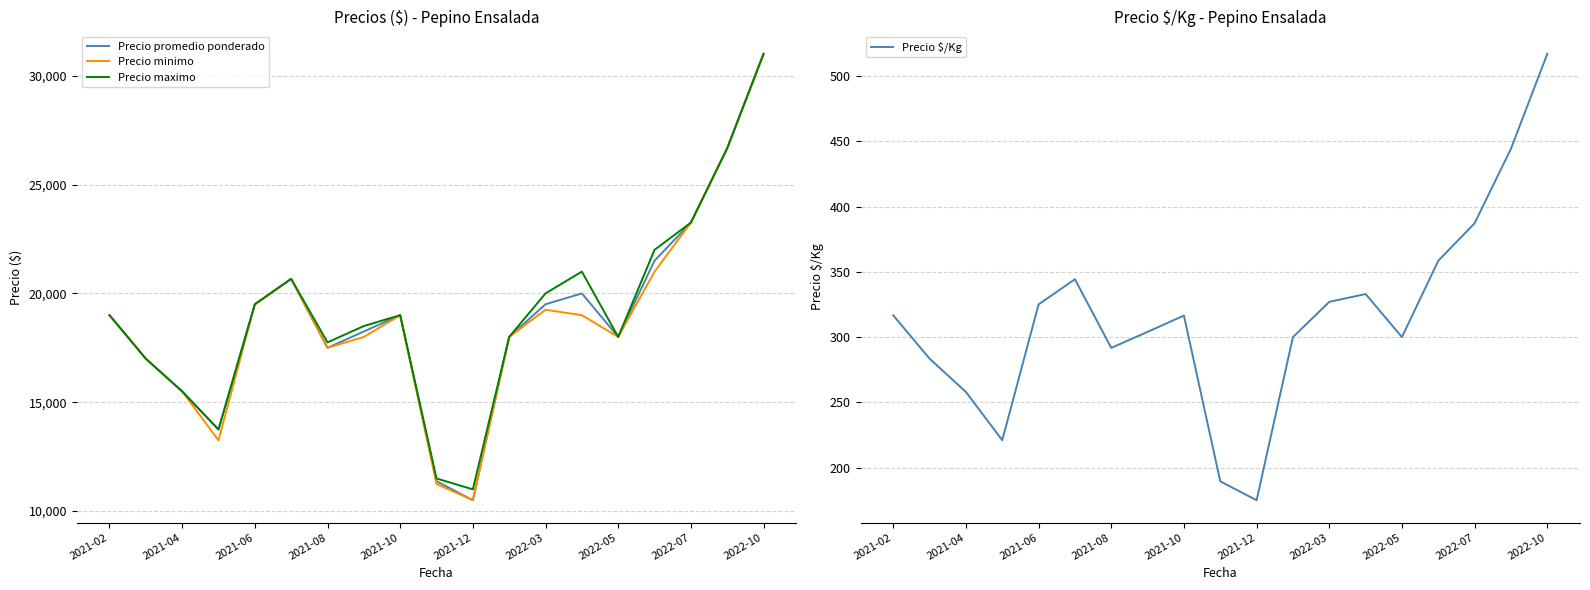

How many categories are shown in the chart?

19